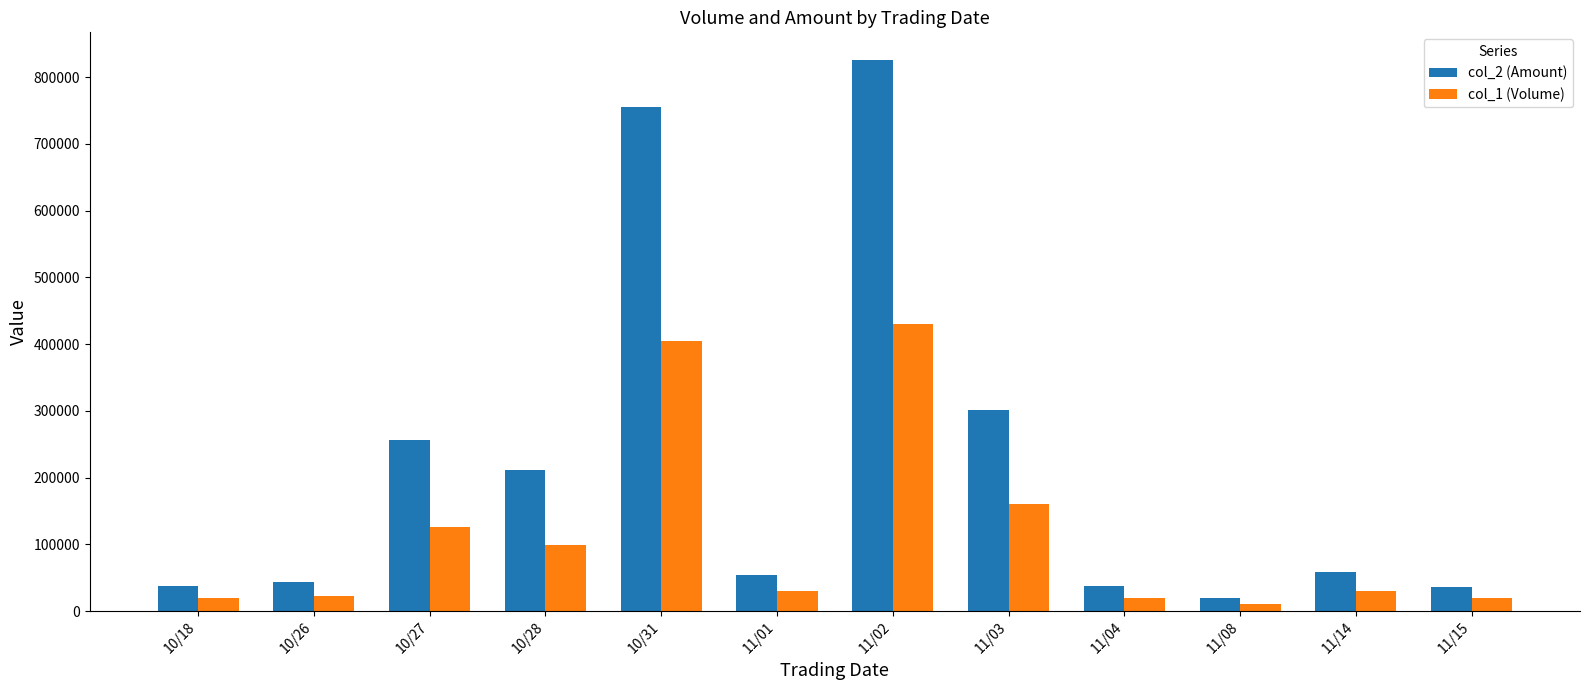

What is the difference between the highest and lowest values at 11/08?

8800